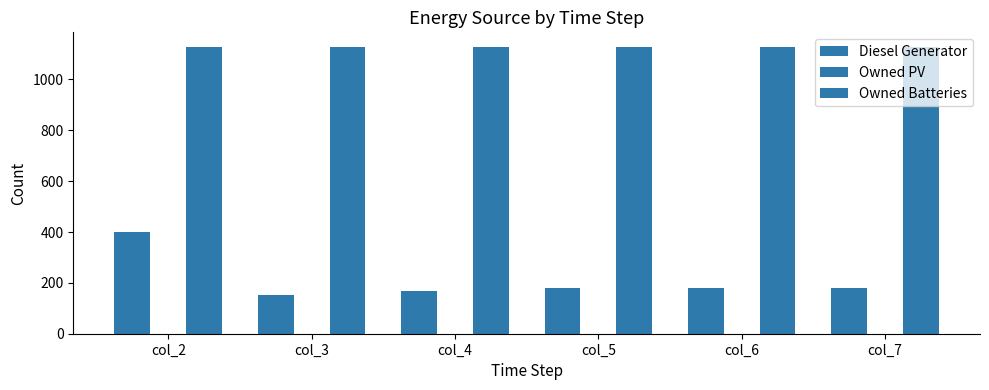

Does the chart contain stacked bars?

No